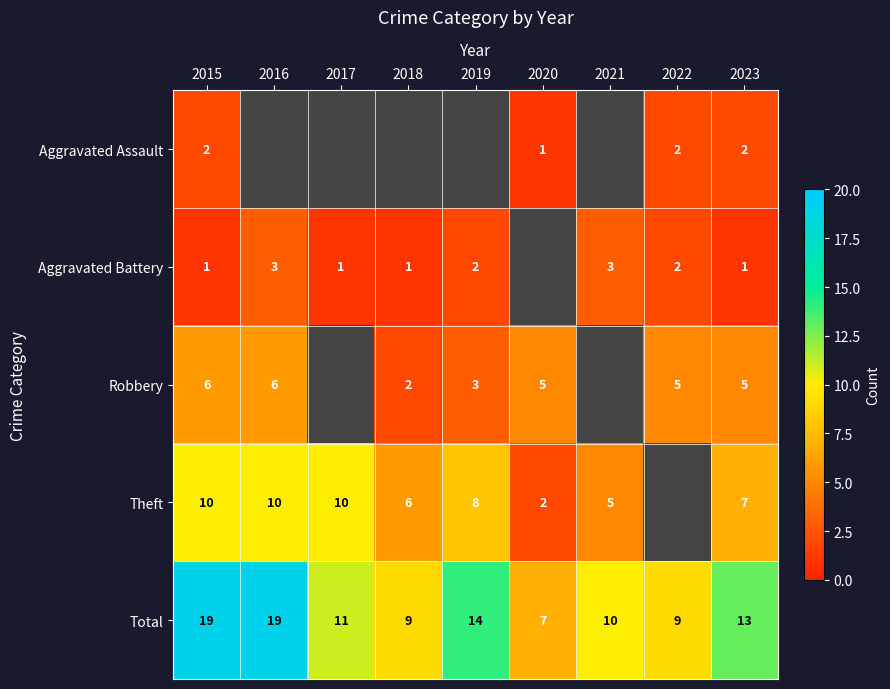

Is it true that Total equals 3.6 at 2023?

False